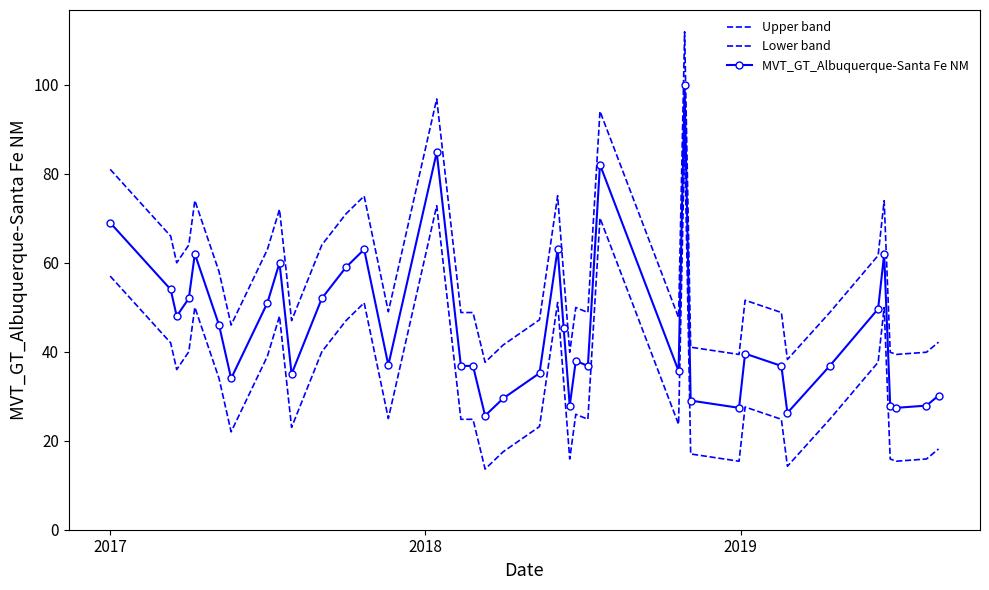

What is the minimum value for Lower band?

13.6